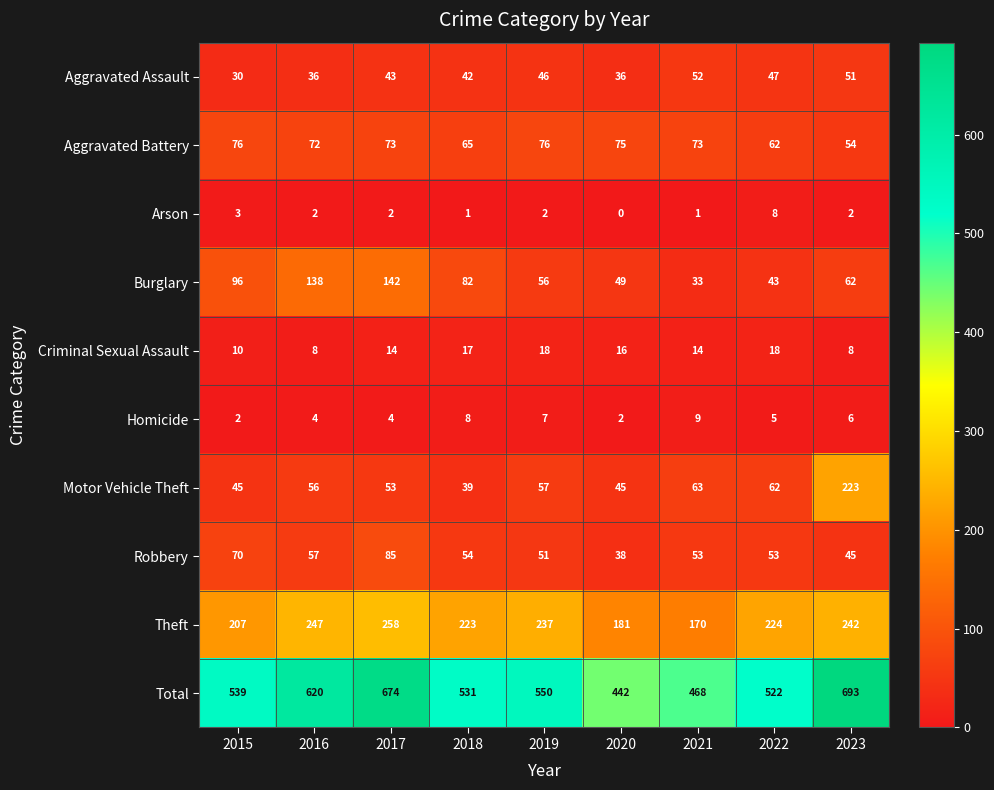

Which series has the largest range (max minus min)?

Total